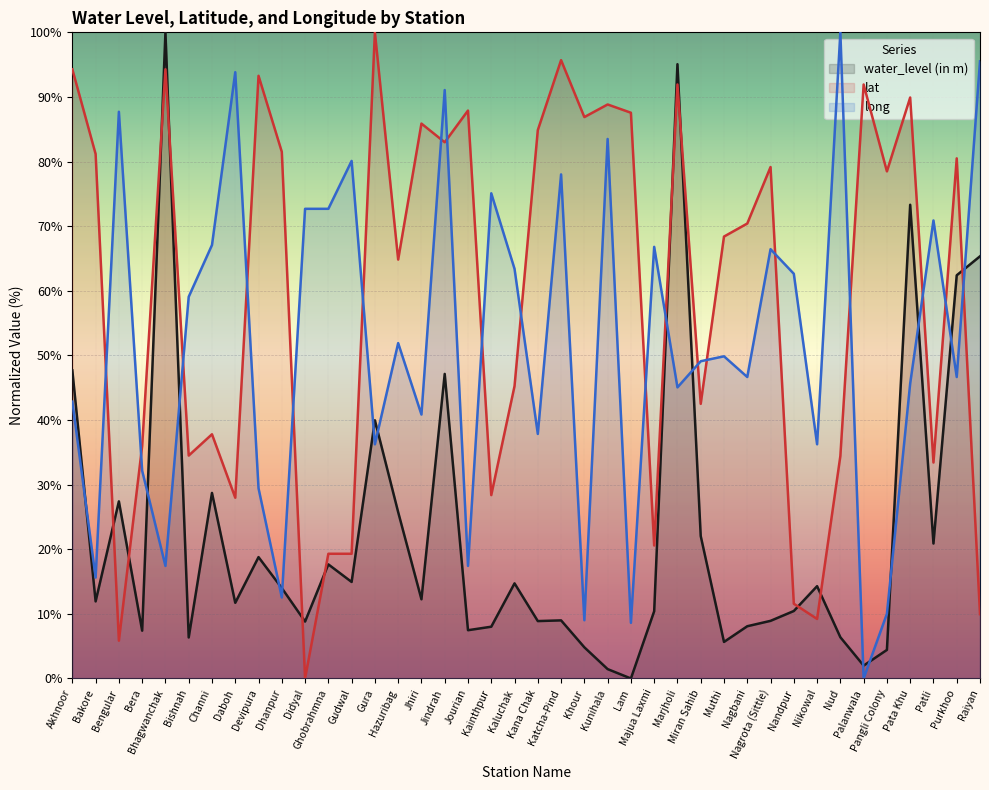

List the series in order of their peak value, lowest first.

water_level (in m), lat, long